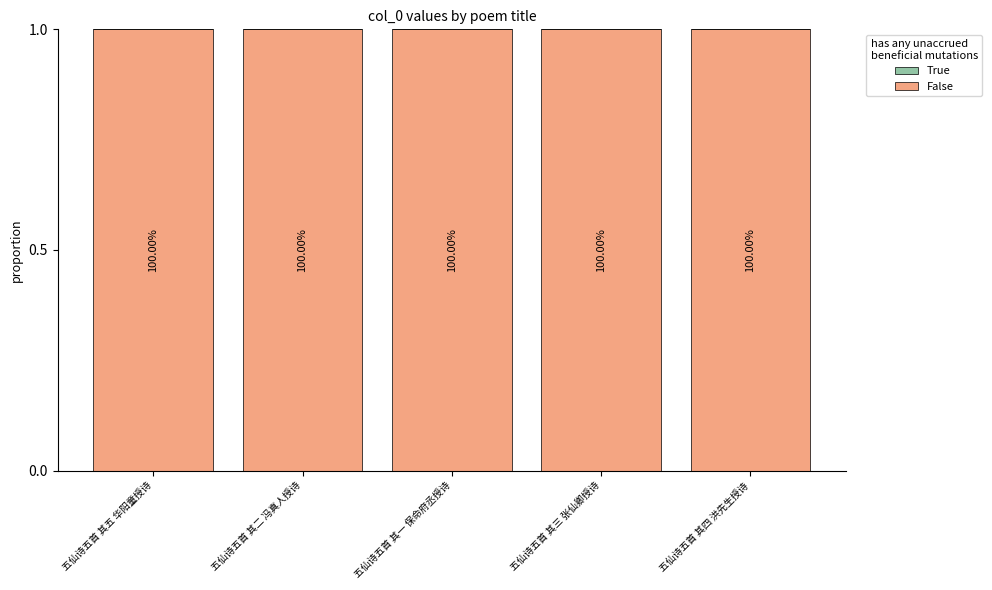

The value of True at 五仙诗五首 其二 冯真人授诗 is 0.0. True or false?

False